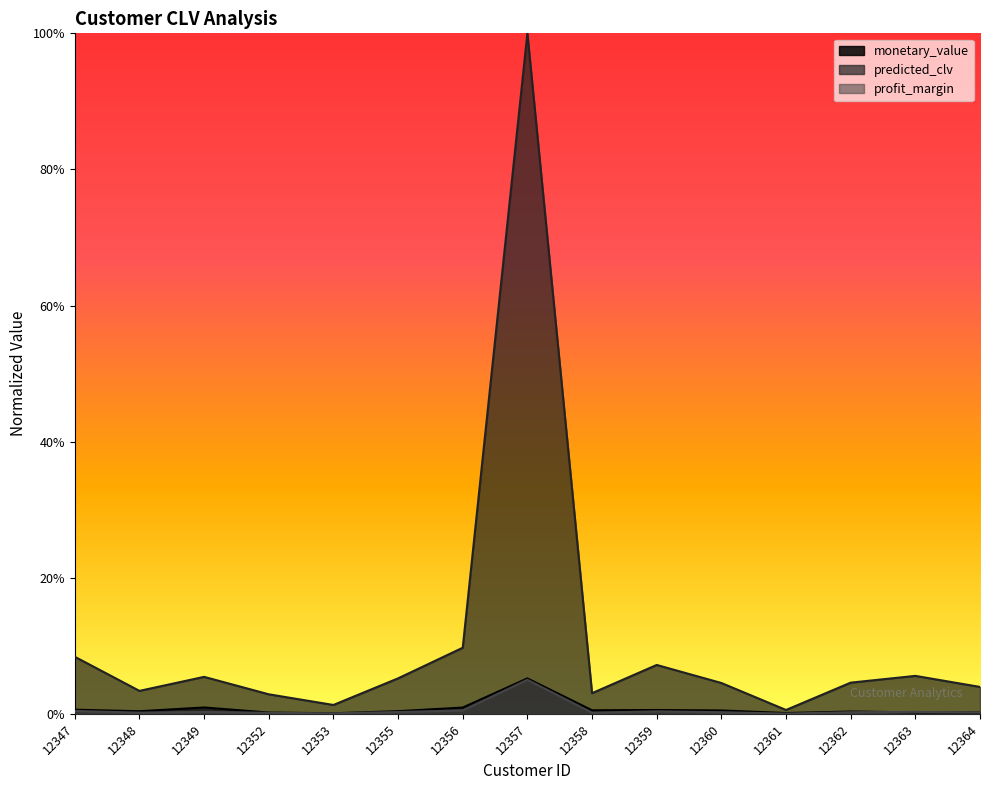

How many interior local peaks does the monetary_value series have?

4